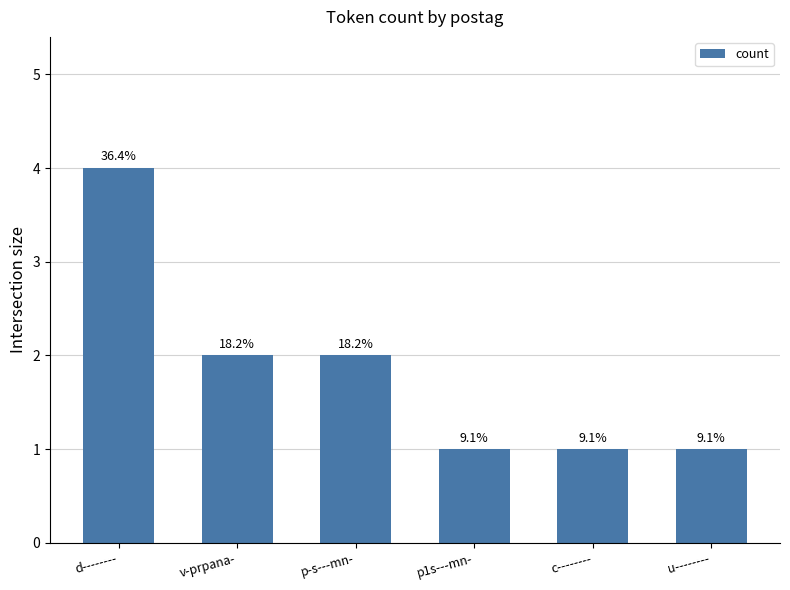

How many bars are there in total?

6